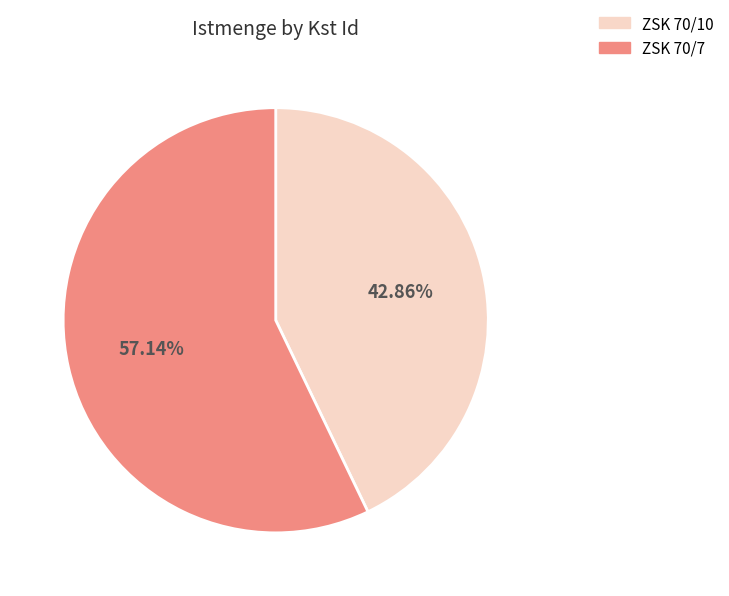

To the nearest percent, what is the difference between the ZSK 70/7 and ZSK 70/10 slice percentages?

14%